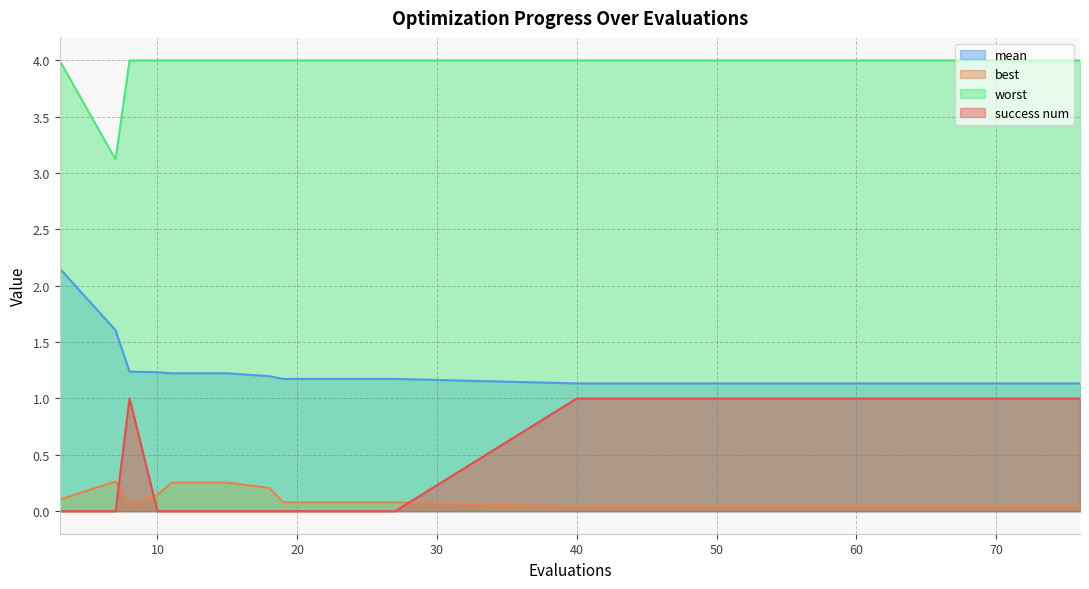

What is the sum of the success num values at 60 and 64?

2.0